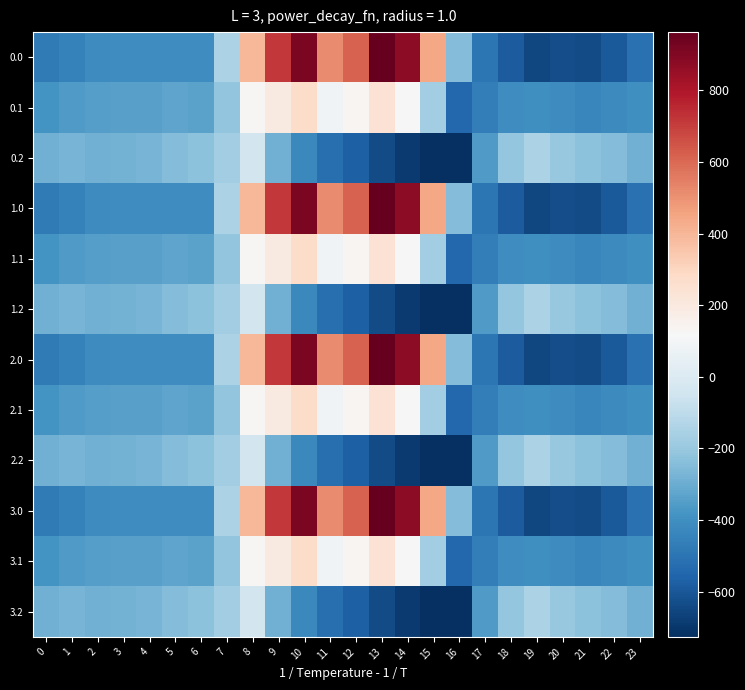

Reading left to right, list all the values displayed in this chart.

0.0: 0=-482.0	1=-449.5	2=-410.3	3=-404.4	4=-404.9	5=-403.8	6=-408.0	7=-150.1	8=395.3	9=716.9	10=916.2	11=516.0	12=619.4	13=962.7	14=870.3	15=443.0	16=-250.9	17=-494.8	18=-586.7	19=-649.2	20=-629.9	21=-638.4	22=-592.3	23=-511.3
0.1: 0=-384.6	1=-361.1	2=-347.9	3=-342.7	4=-339.6	5=-325.7	6=-332.2	7=-217.1	8=125.2	9=191.1	10=274.1	11=87.0	12=134.6	13=241.5	14=113.7	15=-173.1	16=-547.3	17=-466.6	18=-405.4	19=-400.2	20=-414.5	21=-432.4	22=-419.9	23=-399.4
0.2: 0=-287.1	1=-272.7	2=-285.5	3=-281.0	4=-274.4	5=-245.0	6=-228.8	7=-176.6	8=-35.3	9=-288.5	10=-423.5	11=-520.6	12=-571.2	13=-640.4	14=-687.4	15=-725.8	16=-726.6	17=-362.4	18=-210.0	19=-151.0	20=-199.2	21=-226.4	22=-247.4	23=-287.5
1.0: 0=-482.0	1=-449.5	2=-410.3	3=-404.4	4=-404.9	5=-403.8	6=-408.0	7=-150.1	8=395.3	9=716.9	10=916.2	11=516.0	12=619.4	13=962.7	14=870.3	15=443.0	16=-250.9	17=-494.8	18=-586.7	19=-649.2	20=-629.9	21=-638.4	22=-592.3	23=-511.3
1.1: 0=-384.6	1=-361.1	2=-347.9	3=-342.7	4=-339.6	5=-325.7	6=-332.2	7=-217.1	8=125.2	9=191.1	10=274.1	11=87.0	12=134.6	13=241.5	14=113.7	15=-173.1	16=-547.3	17=-466.6	18=-405.4	19=-400.2	20=-414.5	21=-432.4	22=-419.9	23=-399.4
1.2: 0=-287.1	1=-272.7	2=-285.5	3=-281.0	4=-274.4	5=-245.0	6=-228.8	7=-176.6	8=-35.3	9=-288.5	10=-423.5	11=-520.6	12=-571.2	13=-640.4	14=-687.4	15=-725.8	16=-726.6	17=-362.4	18=-210.0	19=-151.0	20=-199.2	21=-226.4	22=-247.4	23=-287.5
2.0: 0=-482.0	1=-449.5	2=-410.3	3=-404.4	4=-404.9	5=-403.8	6=-408.0	7=-150.1	8=395.3	9=716.9	10=916.2	11=516.0	12=619.4	13=962.7	14=870.3	15=443.0	16=-250.9	17=-494.8	18=-586.7	19=-649.2	20=-629.9	21=-638.4	22=-592.3	23=-511.3
2.1: 0=-384.6	1=-361.1	2=-347.9	3=-342.7	4=-339.6	5=-325.7	6=-332.2	7=-217.1	8=125.2	9=191.1	10=274.1	11=87.0	12=134.6	13=241.5	14=113.7	15=-173.1	16=-547.3	17=-466.6	18=-405.4	19=-400.2	20=-414.5	21=-432.4	22=-419.9	23=-399.4
2.2: 0=-287.1	1=-272.7	2=-285.5	3=-281.0	4=-274.4	5=-245.0	6=-228.8	7=-176.6	8=-35.3	9=-288.5	10=-423.5	11=-520.6	12=-571.2	13=-640.4	14=-687.4	15=-725.8	16=-726.6	17=-362.4	18=-210.0	19=-151.0	20=-199.2	21=-226.4	22=-247.4	23=-287.5
3.0: 0=-482.0	1=-449.5	2=-410.3	3=-404.4	4=-404.9	5=-403.8	6=-408.0	7=-150.1	8=395.3	9=716.9	10=916.2	11=516.0	12=619.4	13=962.7	14=870.3	15=443.0	16=-250.9	17=-494.8	18=-586.7	19=-649.2	20=-629.9	21=-638.4	22=-592.3	23=-511.3
3.1: 0=-384.6	1=-361.1	2=-347.9	3=-342.7	4=-339.6	5=-325.7	6=-332.2	7=-217.1	8=125.2	9=191.1	10=274.1	11=87.0	12=134.6	13=241.5	14=113.7	15=-173.1	16=-547.3	17=-466.6	18=-405.4	19=-400.2	20=-414.5	21=-432.4	22=-419.9	23=-399.4
3.2: 0=-287.1	1=-272.7	2=-285.5	3=-281.0	4=-274.4	5=-245.0	6=-228.8	7=-176.6	8=-35.3	9=-288.5	10=-423.5	11=-520.6	12=-571.2	13=-640.4	14=-687.4	15=-725.8	16=-726.6	17=-362.4	18=-210.0	19=-151.0	20=-199.2	21=-226.4	22=-247.4	23=-287.5